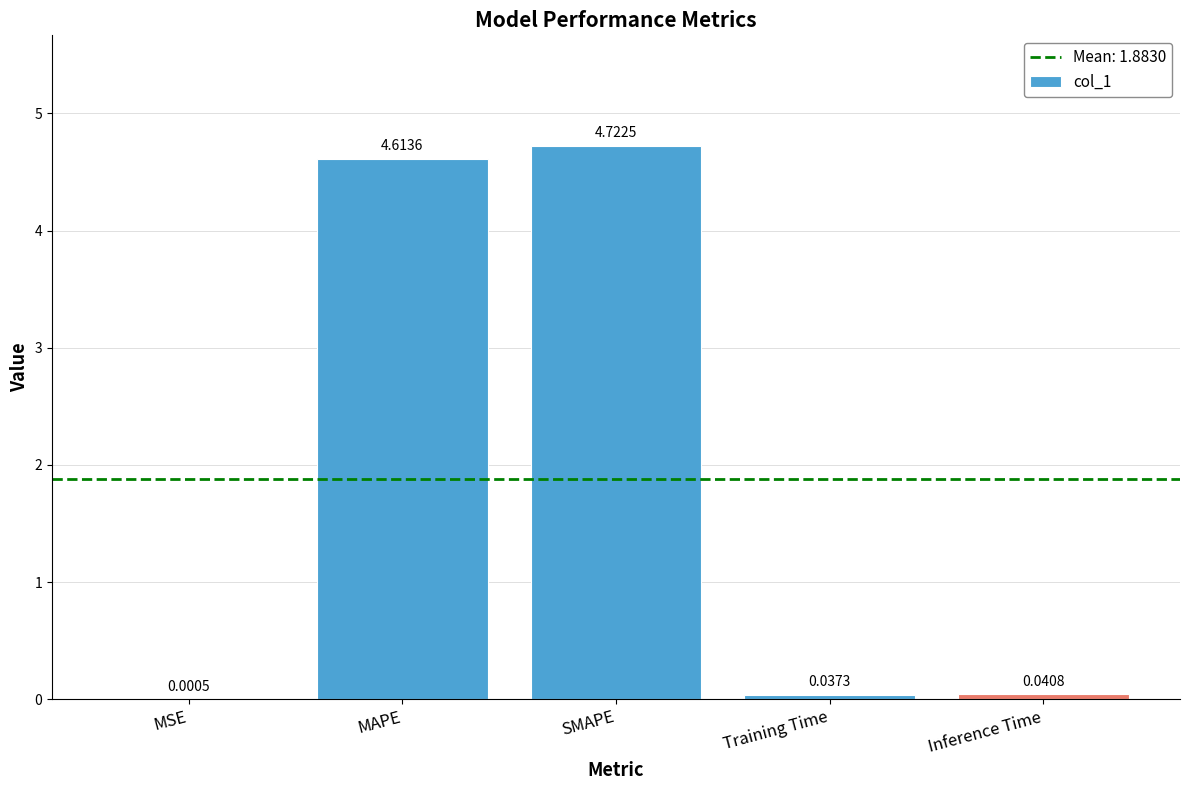

What is the sum of all values?

9.4